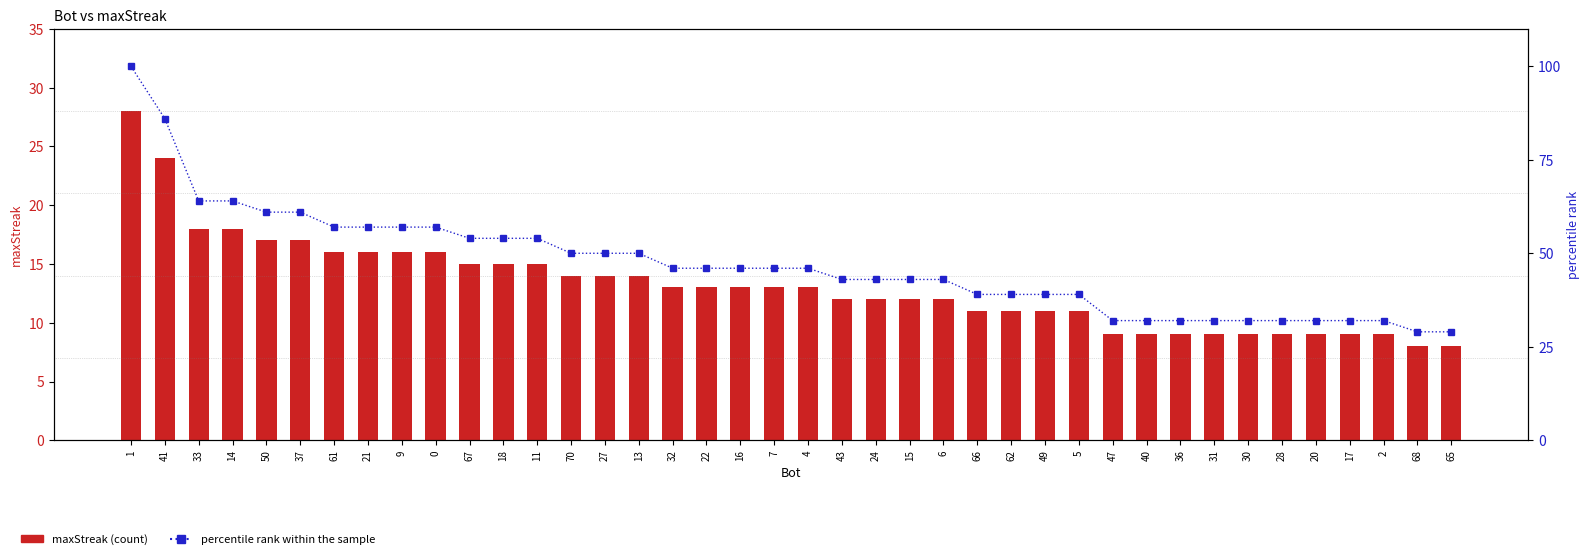

Reading right to left, extract all data points from this chart.

maxStreak: 65=8	68=8	2=9	17=9	20=9	28=9	30=9	31=9	36=9	40=9	47=9	5=11	49=11	62=11	66=11	6=12	15=12	24=12	43=12	4=13	7=13	16=13	22=13	32=13	13=14	27=14	70=14	11=15	18=15	67=15	0=16	9=16	21=16	61=16	37=17	50=17	14=18	33=18	41=24	1=28
percentile rank within the sample: 65=29	68=29	2=32	17=32	20=32	28=32	30=32	31=32	36=32	40=32	47=32	5=39	49=39	62=39	66=39	6=43	15=43	24=43	43=43	4=46	7=46	16=46	22=46	32=46	13=50	27=50	70=50	11=54	18=54	67=54	0=57	9=57	21=57	61=57	37=61	50=61	14=64	33=64	41=86	1=100